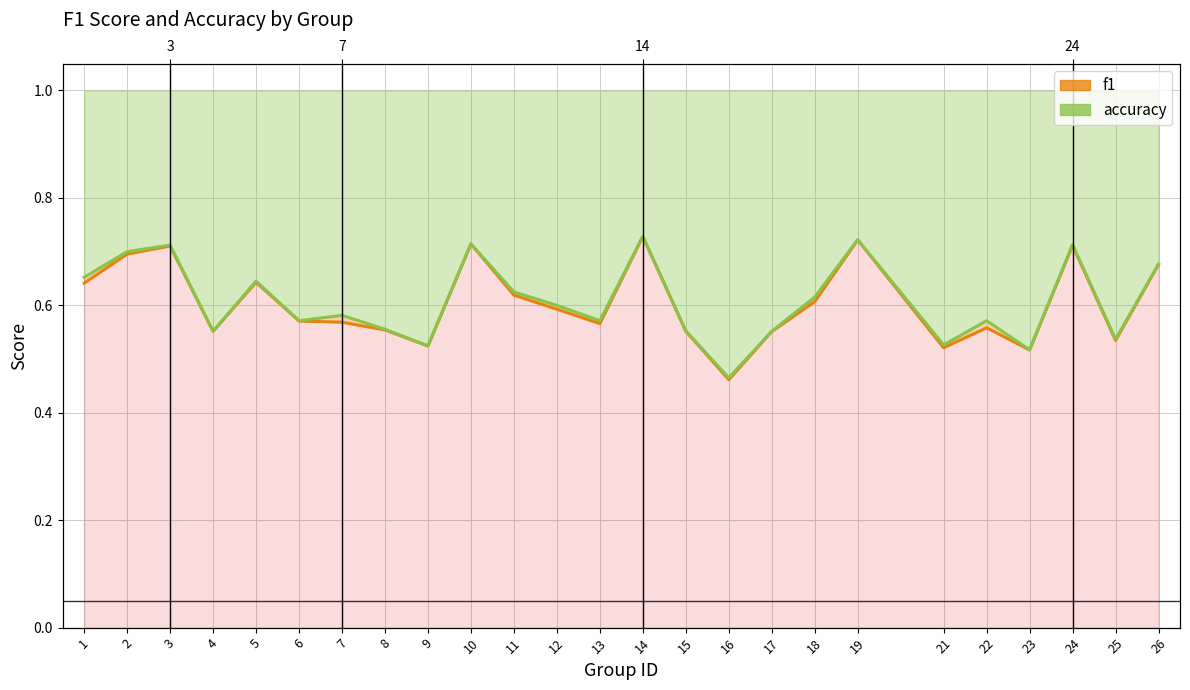

Reading left to right, extract all data points from this chart.

f1: 0.6	0.7	0.7	0.6	0.6	0.6	0.6	0.6	0.5	0.7	0.6	0.6	0.6	0.7	0.6	0.5	0.6	0.6	0.7	0.5	0.6	0.5	0.7	0.5	0.7
accuracy: 0.7	0.7	0.7	0.6	0.6	0.6	0.6	0.6	0.5	0.7	0.6	0.6	0.6	0.7	0.6	0.5	0.6	0.6	0.7	0.5	0.6	0.5	0.7	0.5	0.7